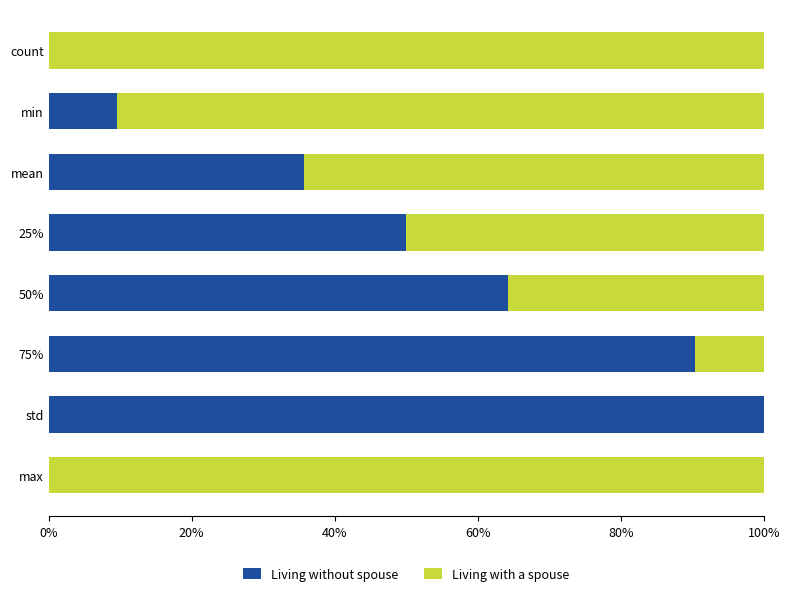

The value of Living without spouse at 75% is 90.4. True or false?

True